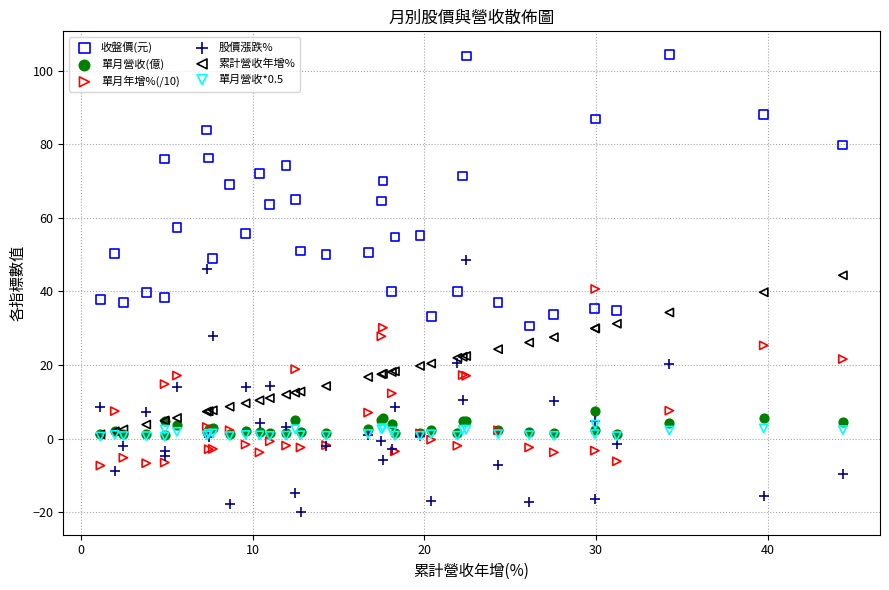

What are all the series names shown in the legend?

收盤價(元), 單月營收(億), 單月年增%(/10), 股價漲跌%, 累計營收年增%, 單月營收*0.5